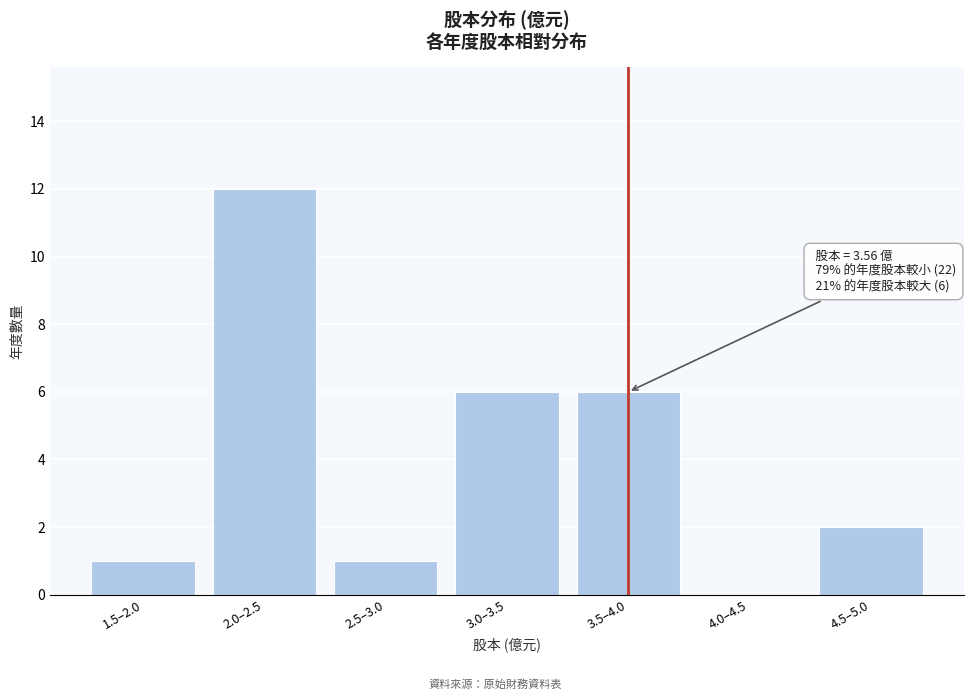

Reading left to right, list all the values displayed in this chart.

1.5–2.0=1	2.0–2.5=12	2.5–3.0=1	3.0–3.5=6	3.5–4.0=6	4.0–4.5=0	4.5–5.0=2